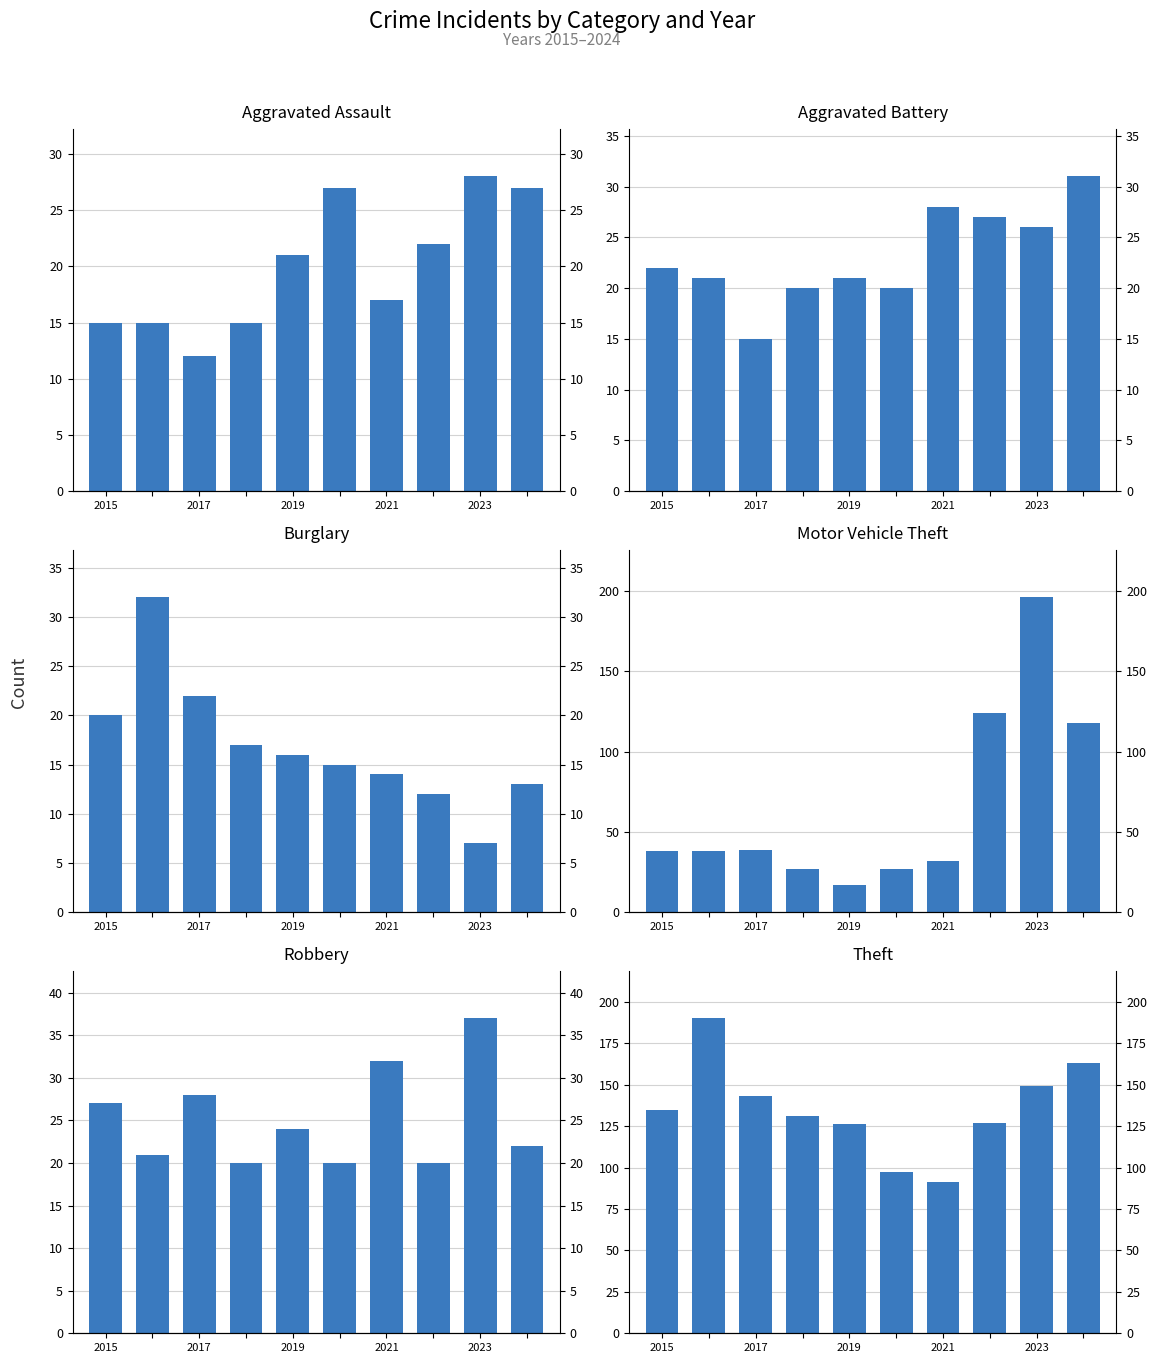

The Motor Vehicle Theft series shows 32 at 2021. True or false?

True